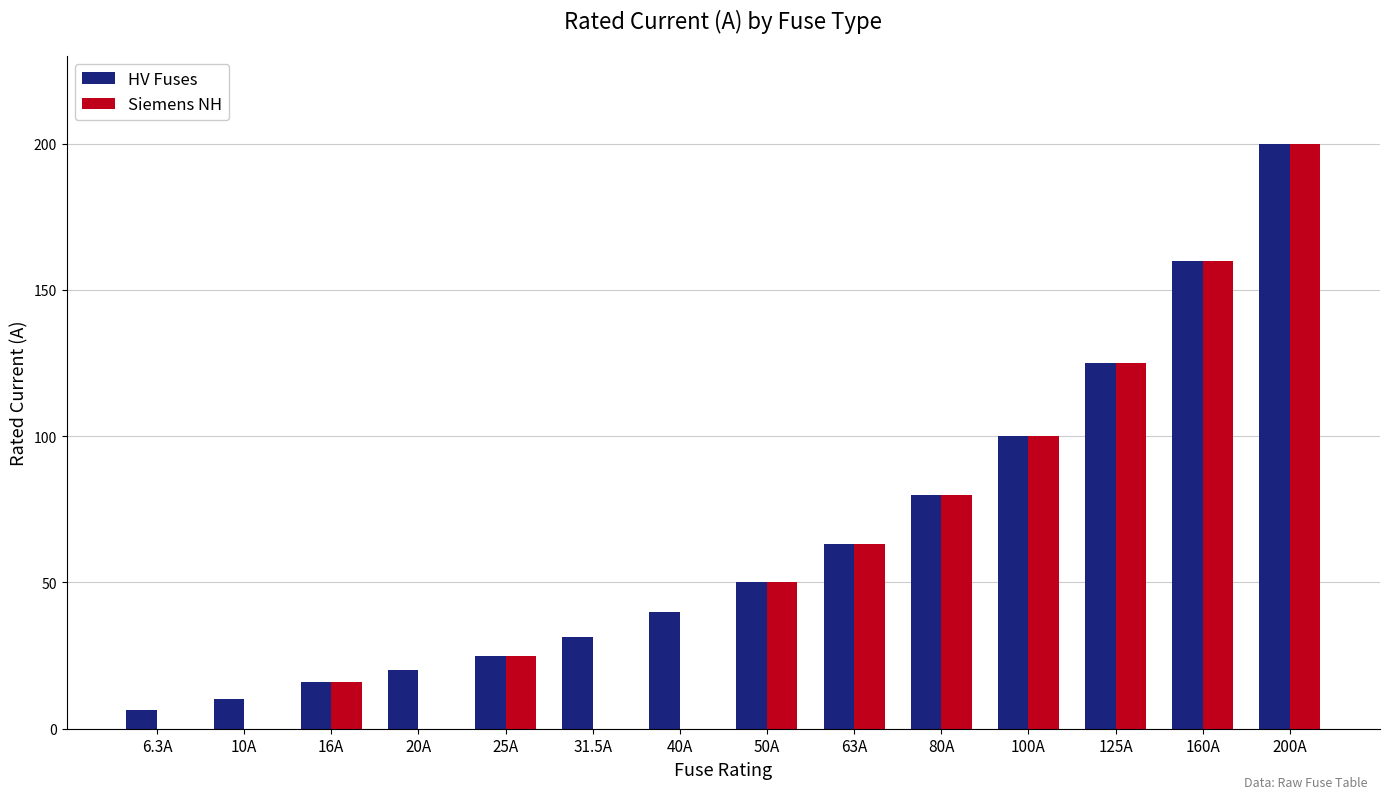

True or false: Siemens NH has a value of 0.0 at 6.3A.

True